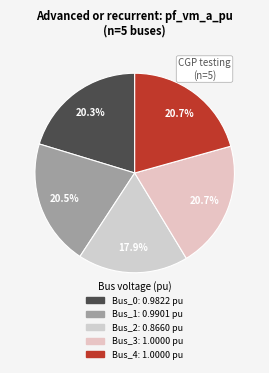

To the nearest percent, what portion does Bus_0 represent?

20%